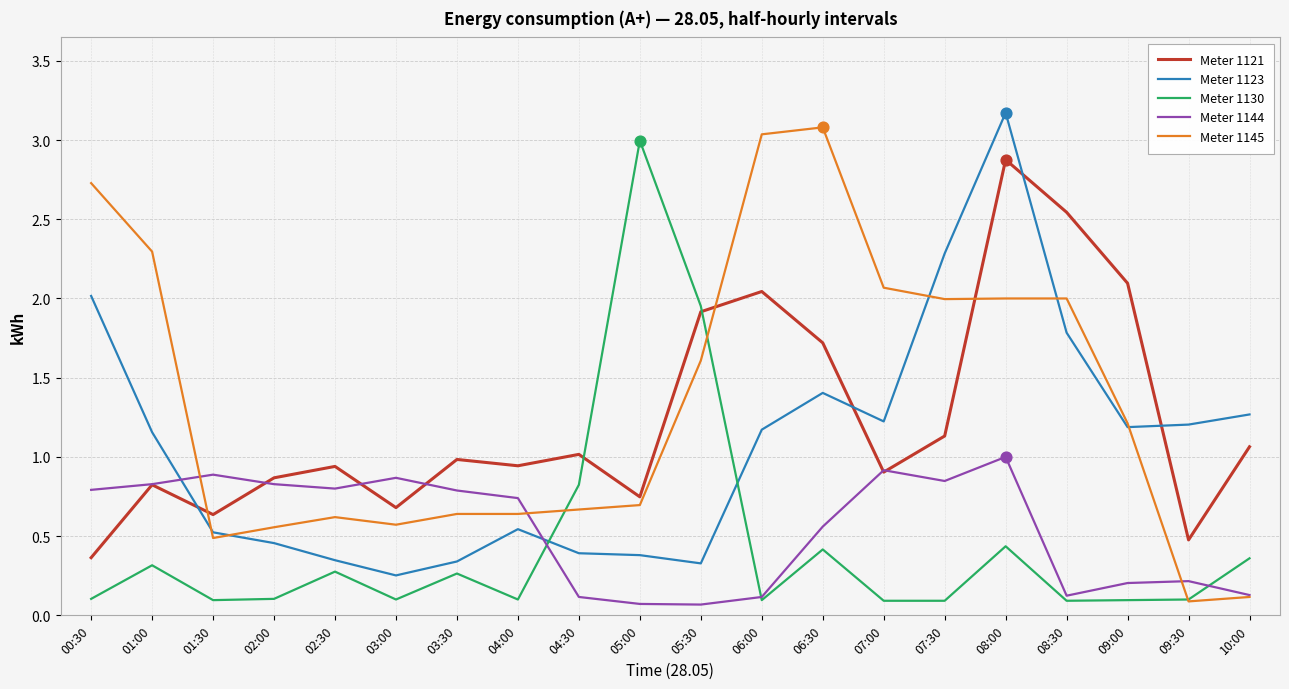

Which series has the largest total across all categories?

Meter 1145